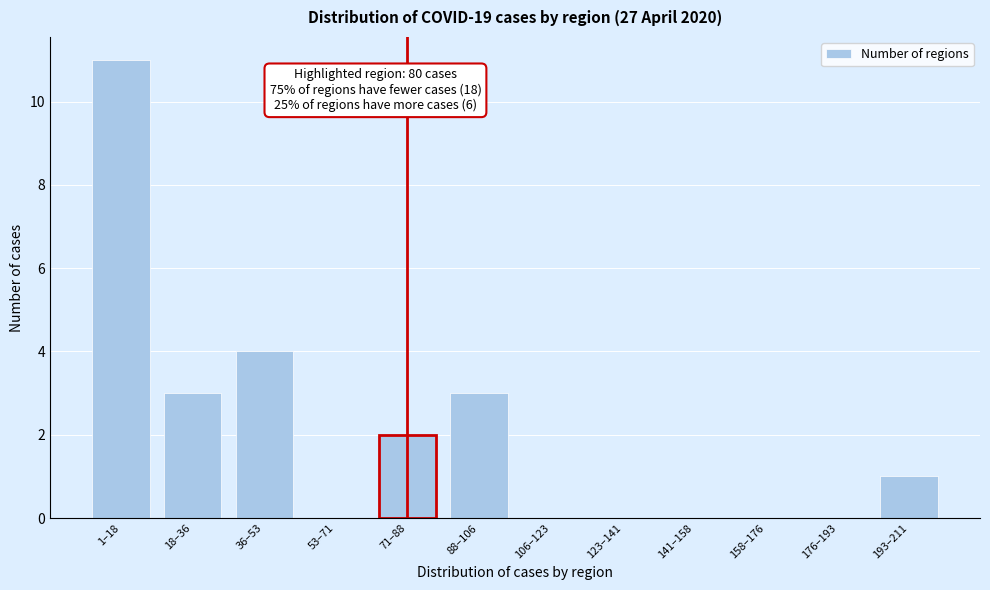

Reading left to right, list all the values displayed in this chart.

1–18=11	18–36=3	36–53=4	53–71=0	71–88=2	88–106=3	106–123=0	123–141=0	141–158=0	158–176=0	176–193=0	193–211=1